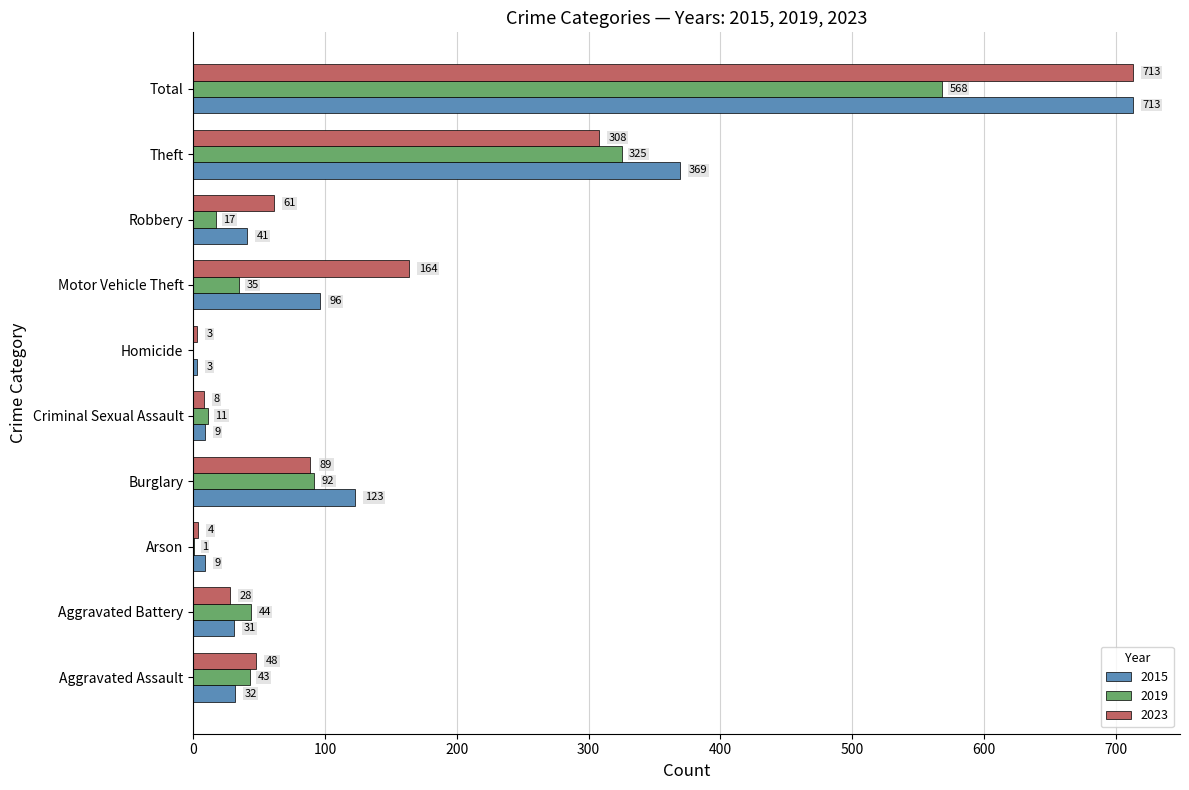

Is it true that 2023 equals 85 at Aggravated Assault?

False